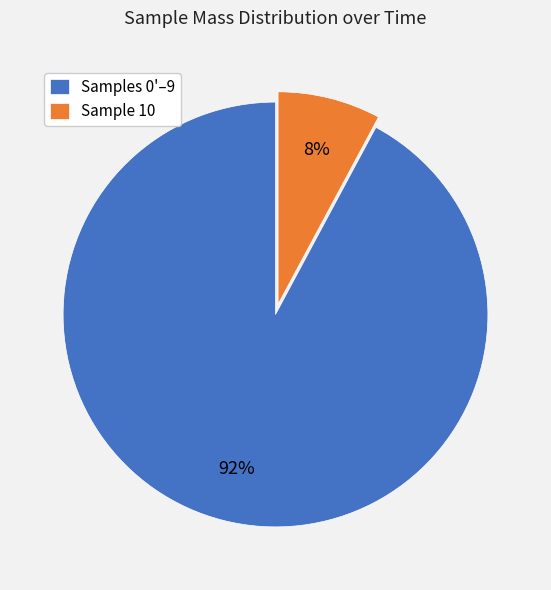

The Sample 10 slice represents 13% of the pie. True or false?

False